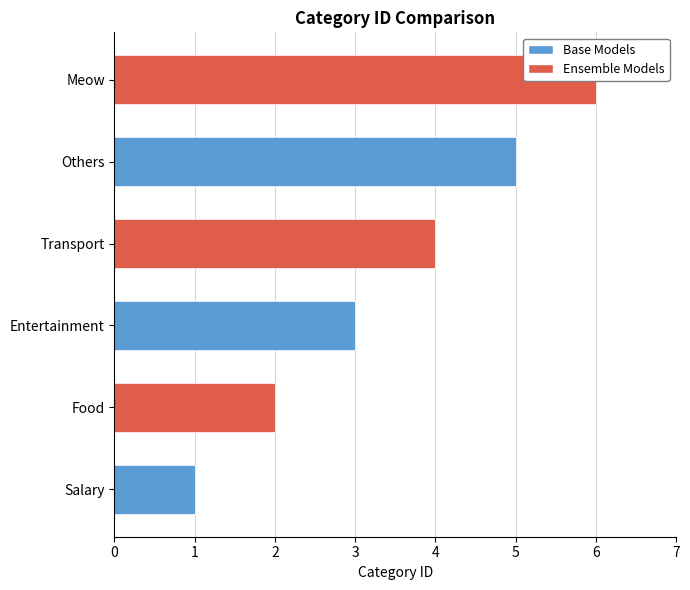

How many data points does each series have?

6